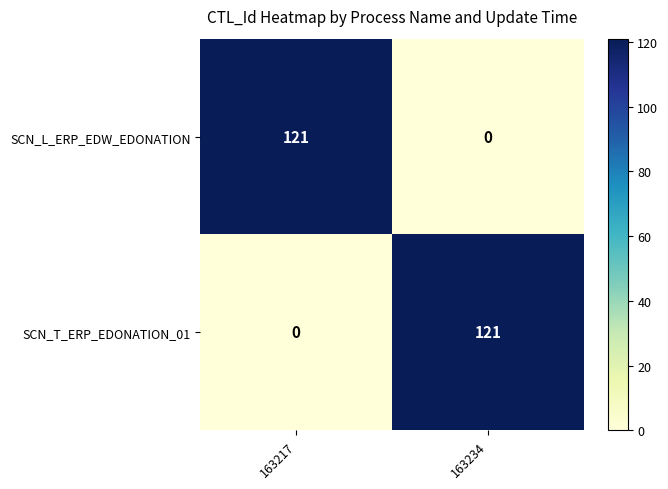

At which label is SCN_L_ERP_EDW_EDONATION closest to 60?

163234